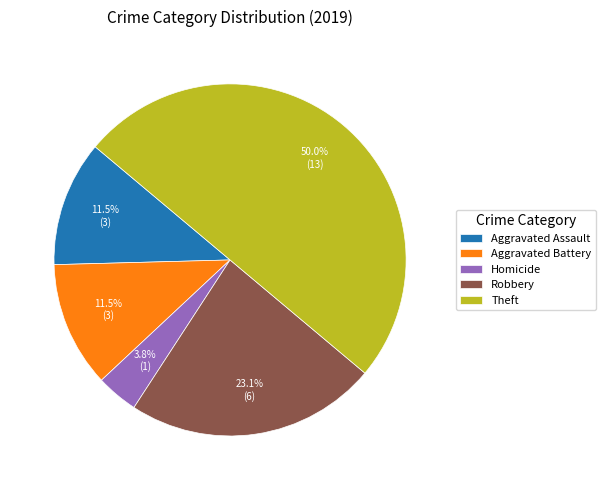

To the nearest percent, what is the average slice percentage?

20%